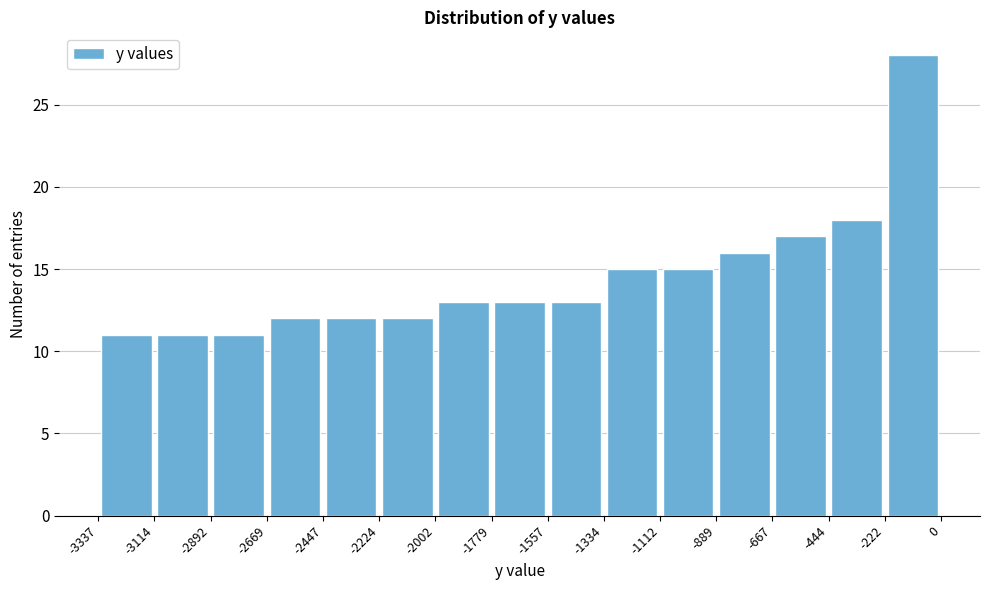

Reading left to right, transcribe this chart: for each bar, give the range it covers on the x-axis and its height. The values are not printed on the chart, so give them approximately, as read against the axis.

-3337 to -3114: 11
-3114 to -2892: 11
-2892 to -2669: 11
-2669 to -2447: 12
-2447 to -2224: 12
-2224 to -2002: 12
-2002 to -1779: 13
-1779 to -1557: 13
-1557 to -1334: 13
-1334 to -1112: 15
-1112 to -889: 15
-889 to -667: 16
-667 to -444: 17
-444 to -222: 18
-222 to 0: 28